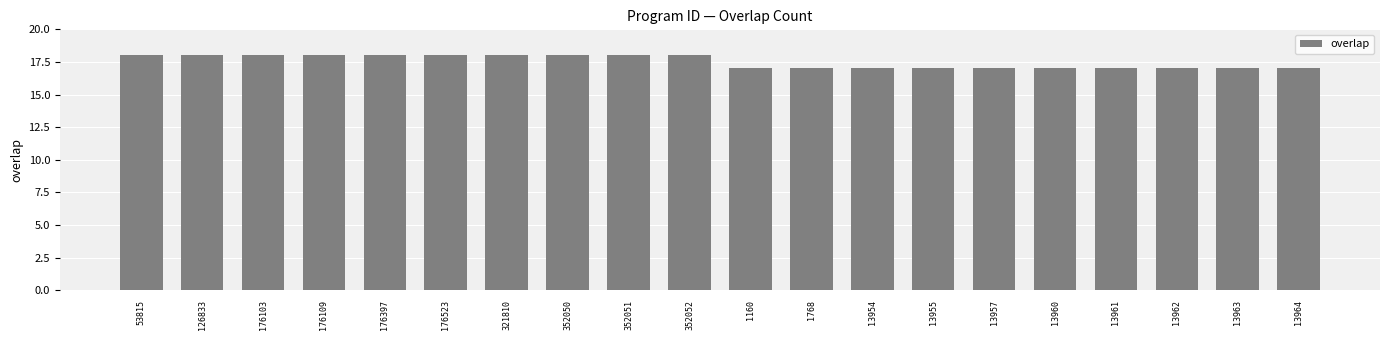

How many series are shown in this chart?

1